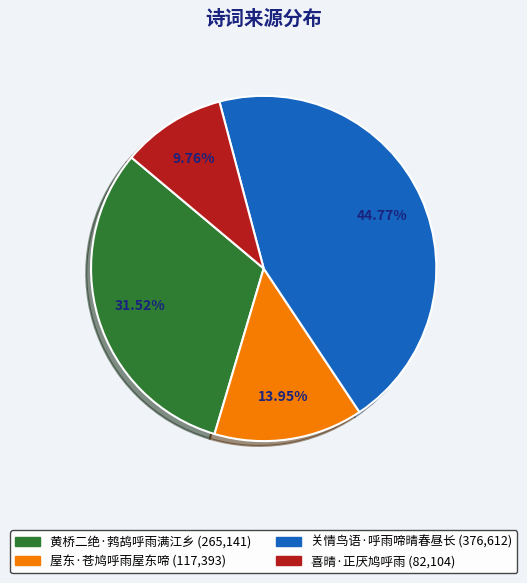

To the nearest percent, what is the average slice percentage?

25%